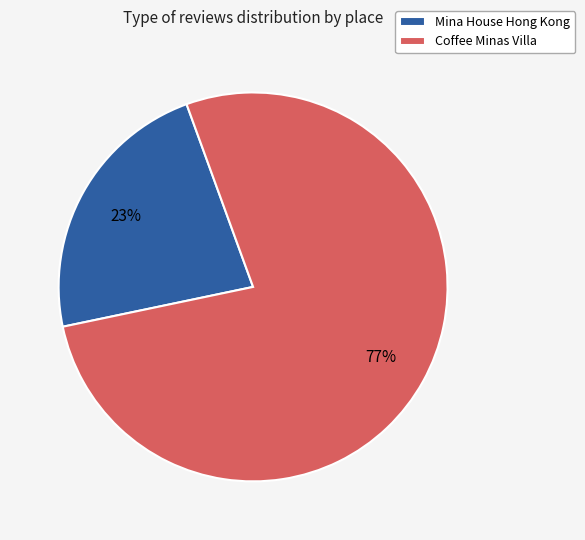

Does Coffee Minas Villa represent more than half of the total?

Yes